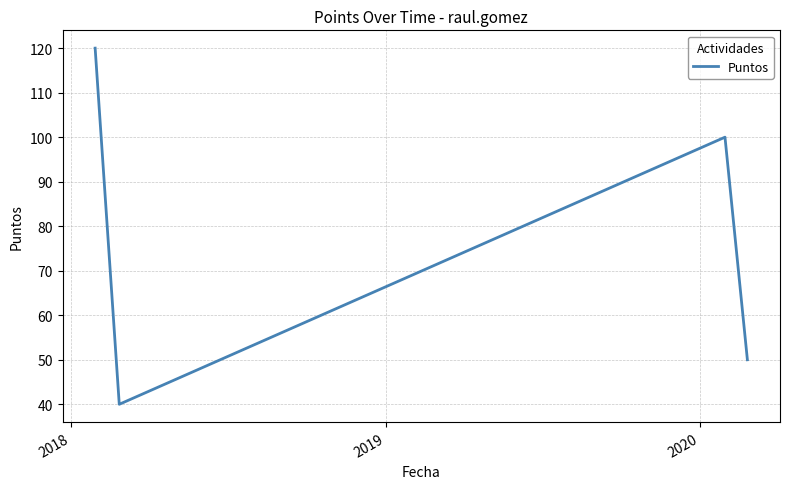

How many lines are shown in the chart?

1